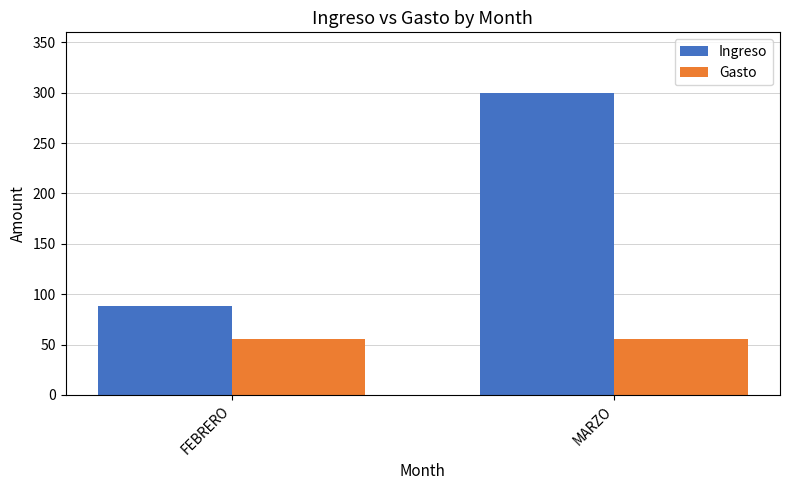

What position from the left is FEBRERO?

1